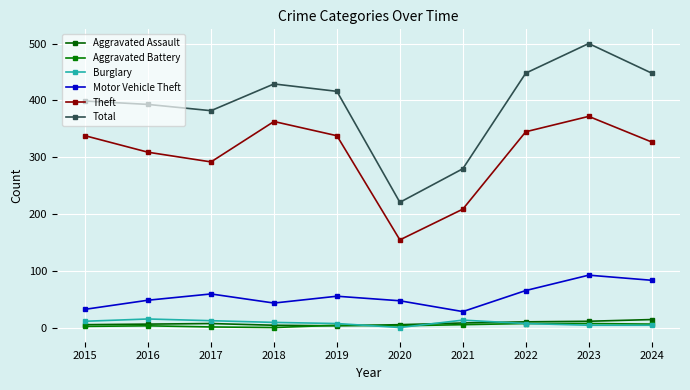

How many interior local valleys does the Total series have?

2